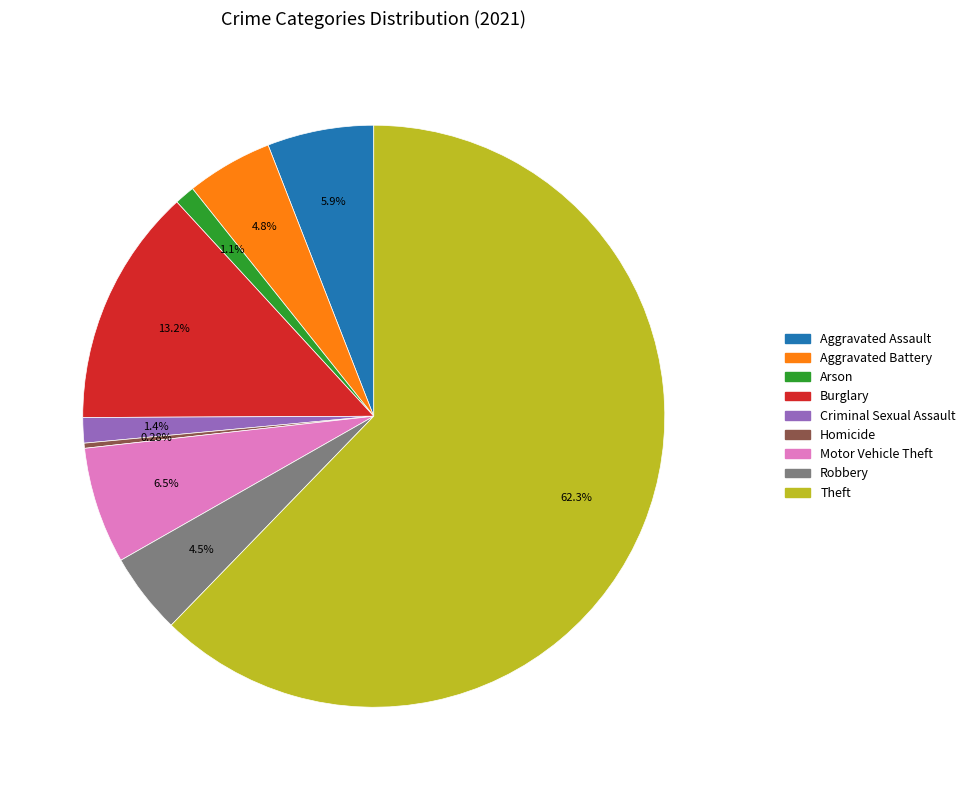

How much of the chart is everything except Robbery?

95.5%